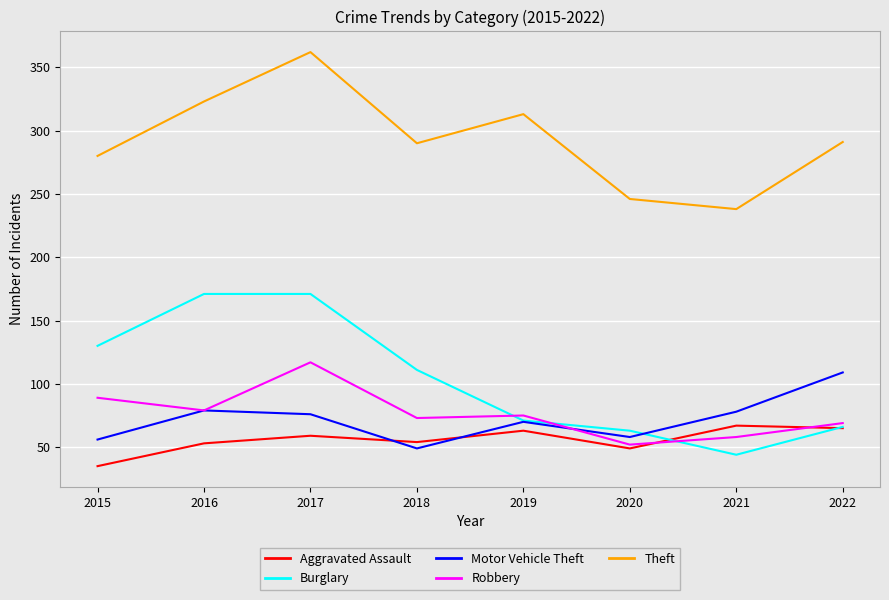

True or false: Robbery and Theft intersect in this chart.

False